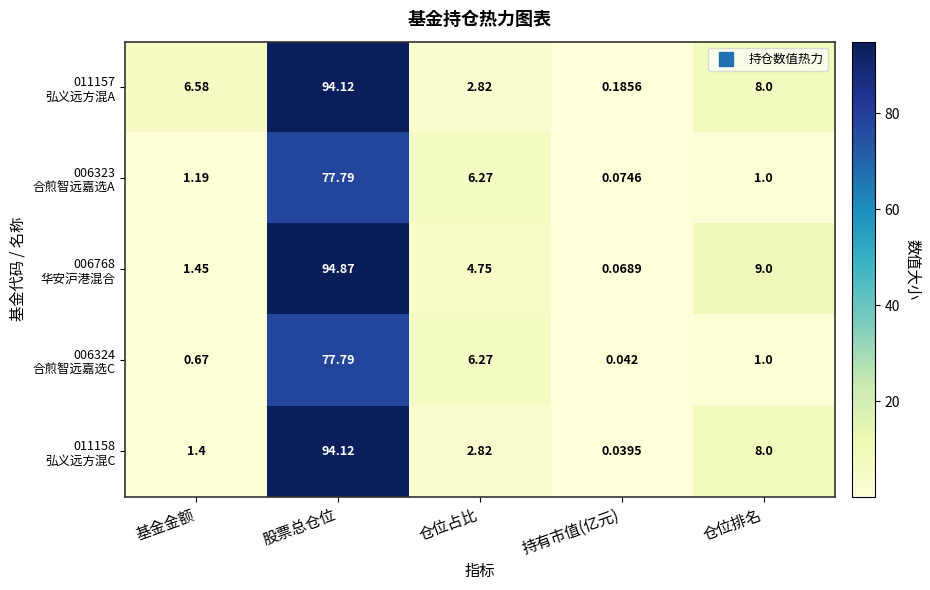

What is the spread (max minus min) of values at 基金金额?

5.9